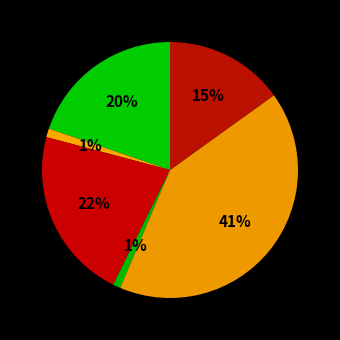

To the nearest percent, what is the difference between the largest and smallest slice percentages?

40%